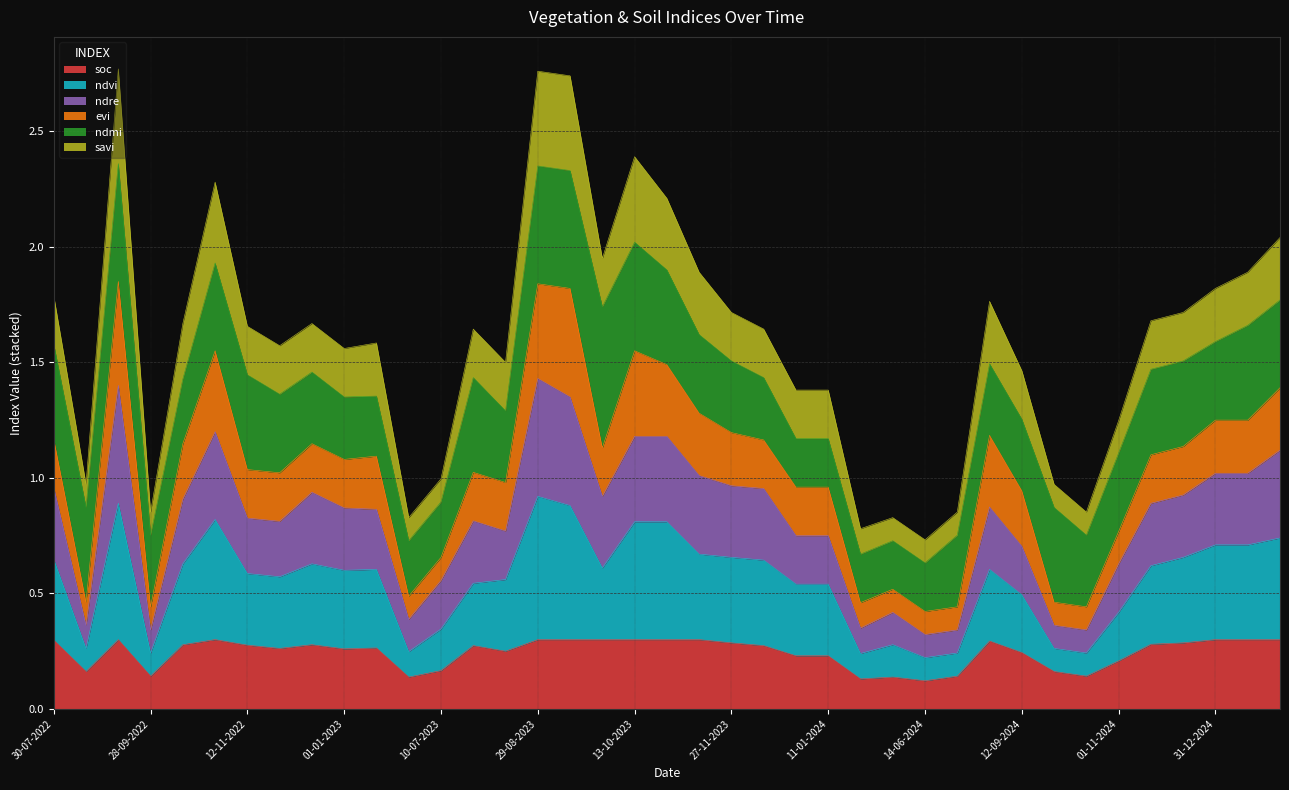

Which has a higher value, 12-10-2024 or 14-08-2023?

14-08-2023